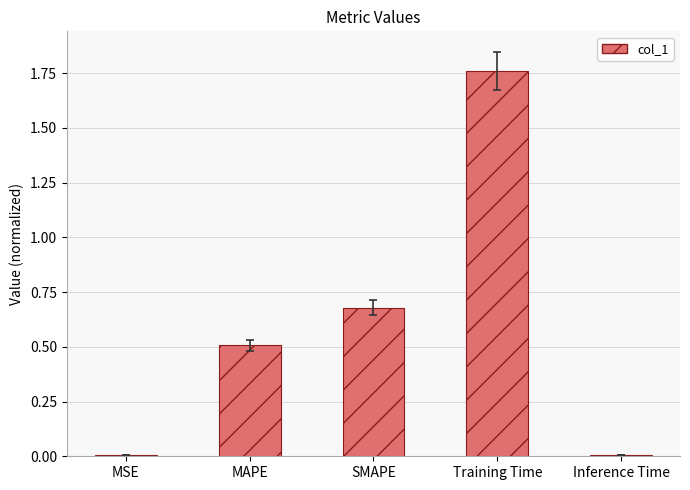

What is the change in value from MSE to MAPE?

+0.5